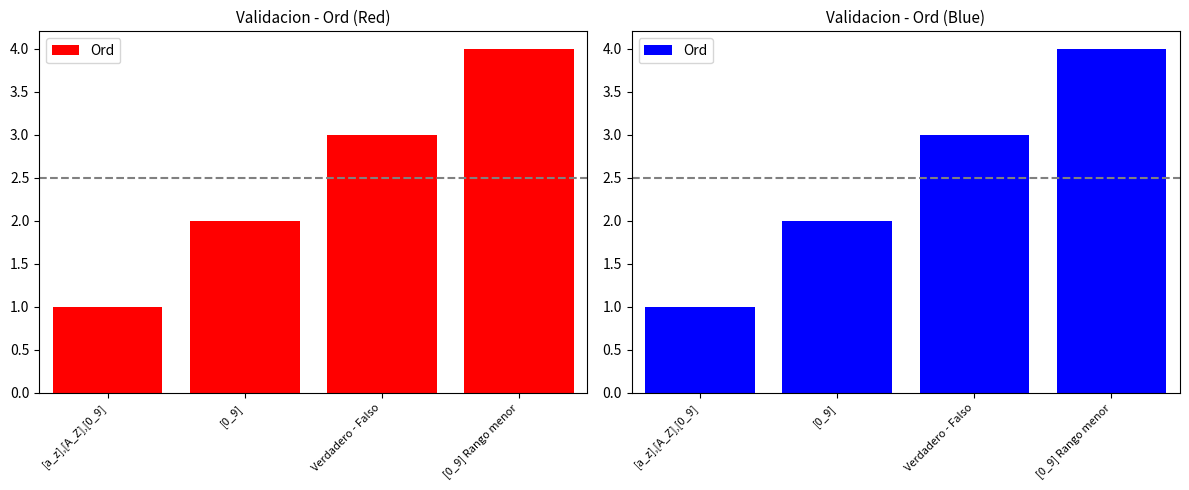

What is the difference between the values at [0_9] and [0_9] Rango menor?

2